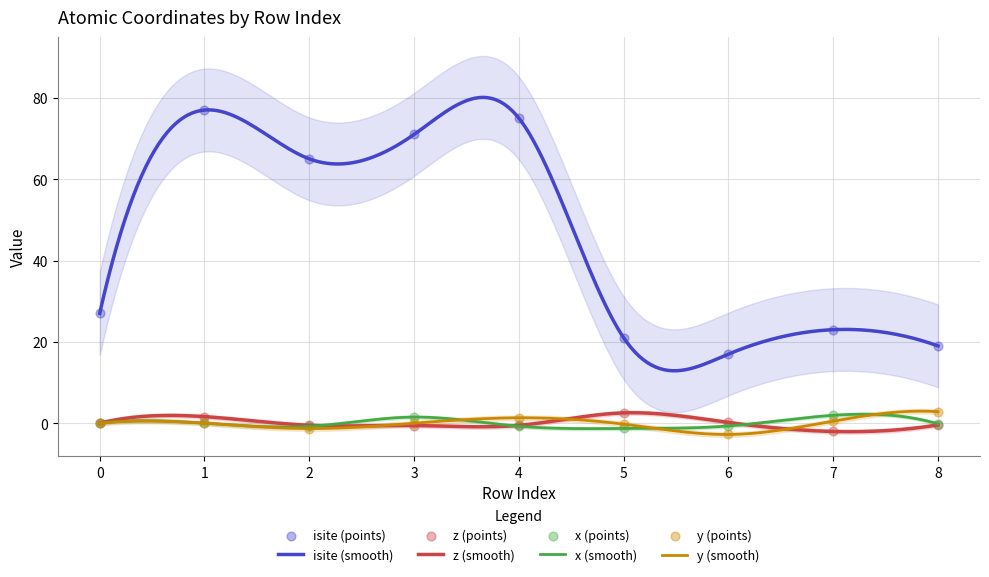

What is the total value across all series at 4?

75.1